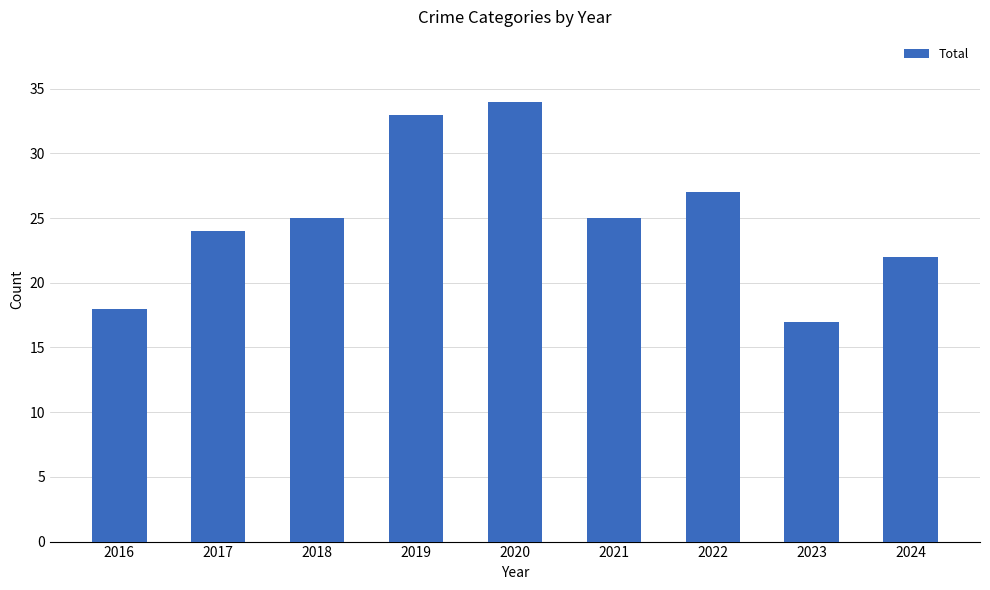

What is the difference between the maximum and minimum values?

17